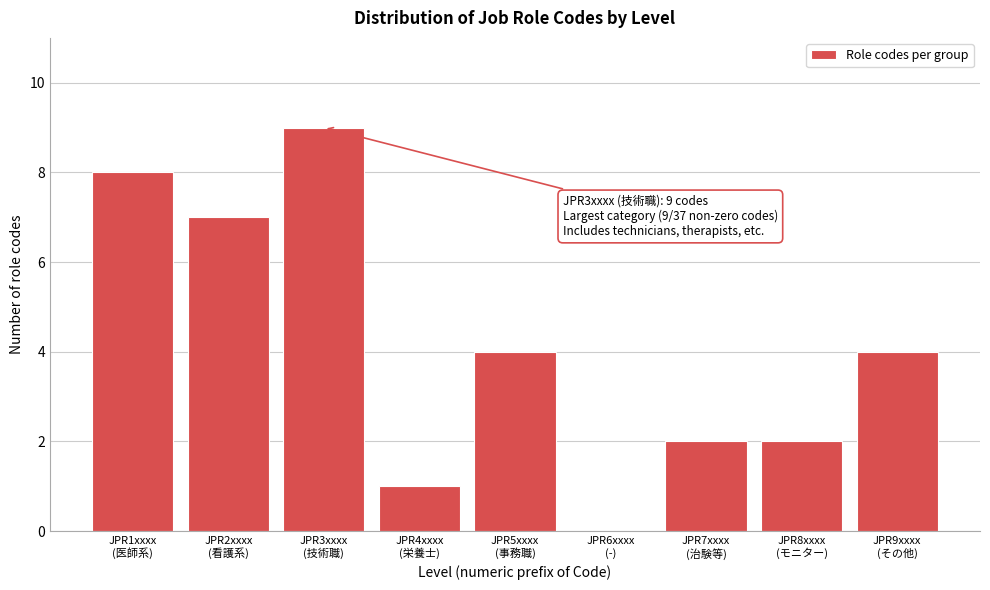

What is the sum of all values?

37